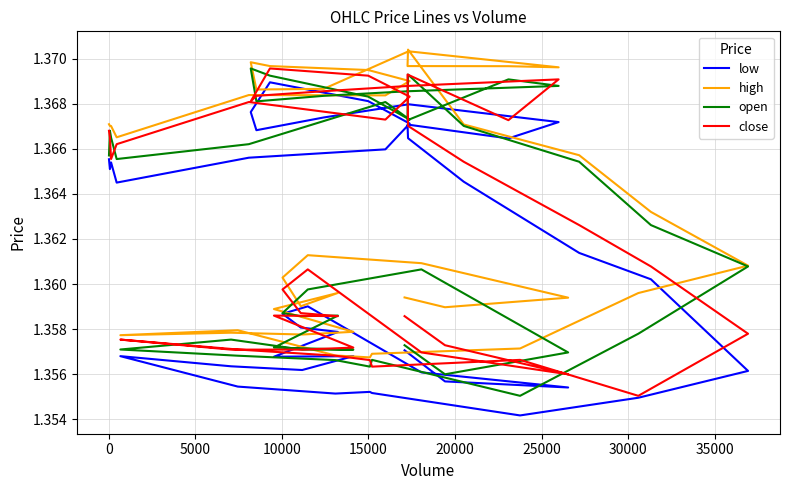

What value does the low series have at 5000?

1.4